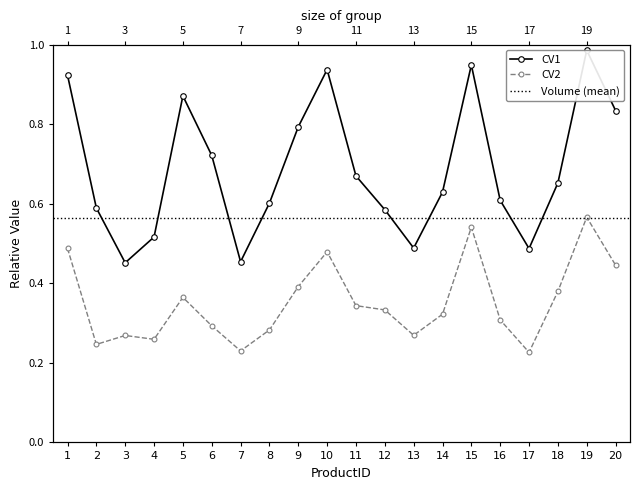

Reading right to left, extract all data points from this chart.

CV1: 20=0.8	19=1.0	18=0.7	17=0.5	16=0.6	15=0.9	14=0.6	13=0.5	12=0.6	11=0.7	10=0.9	9=0.8	8=0.6	7=0.5	6=0.7	5=0.9	4=0.5	3=0.5	2=0.6	1=0.9
CV2: 20=0.4	19=0.6	18=0.4	17=0.2	16=0.3	15=0.5	14=0.3	13=0.3	12=0.3	11=0.3	10=0.5	9=0.4	8=0.3	7=0.2	6=0.3	5=0.4	4=0.3	3=0.3	2=0.2	1=0.5